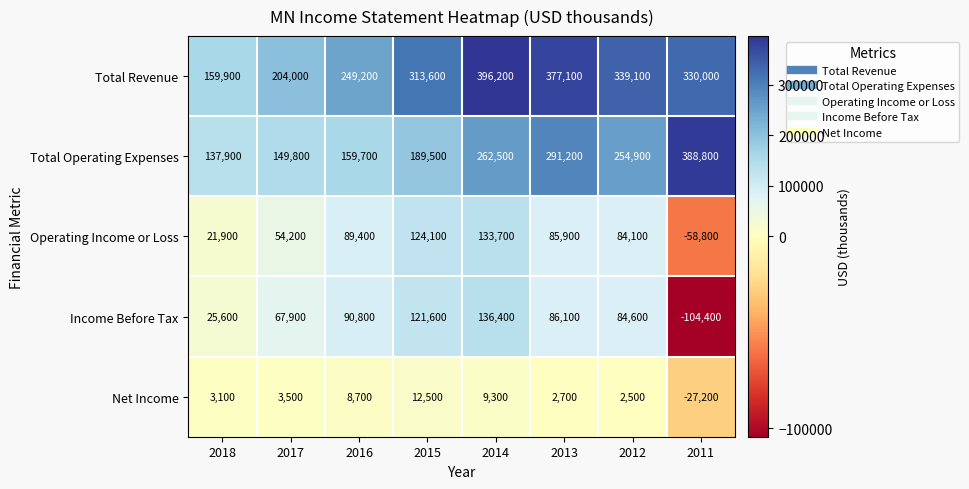

Count the number of data series in this chart.

5